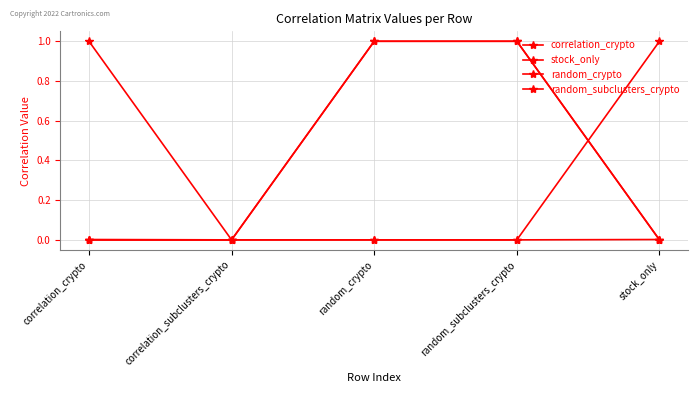

True or false: correlation_crypto and stock_only cross at least once.

False